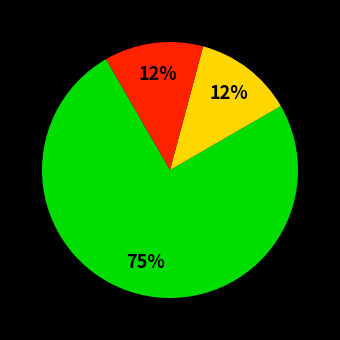

To the nearest percent, what is the average slice percentage?

33%